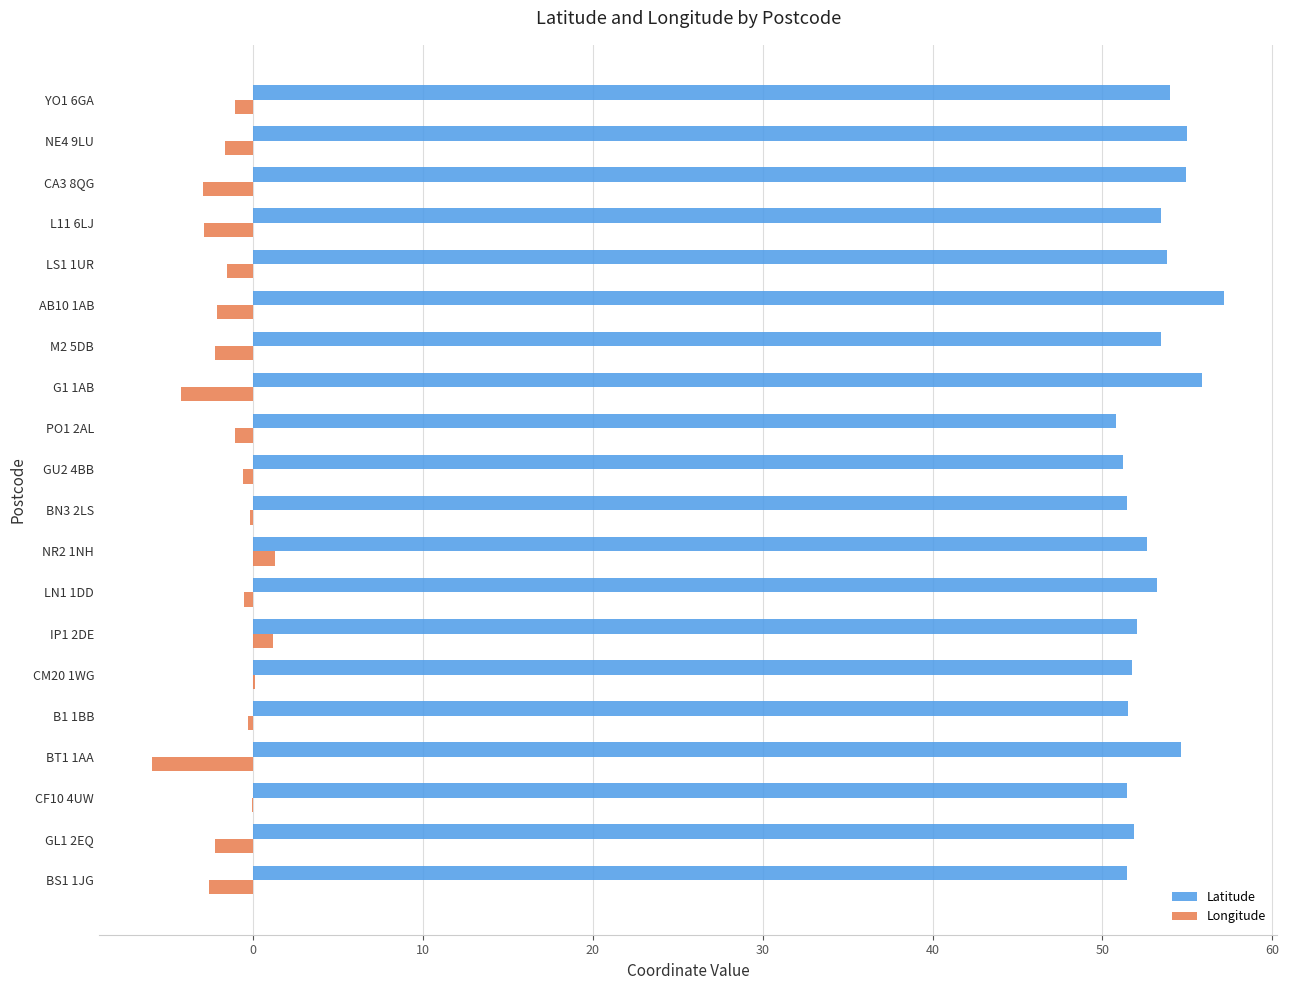

What is the greatest value displayed?

57.1